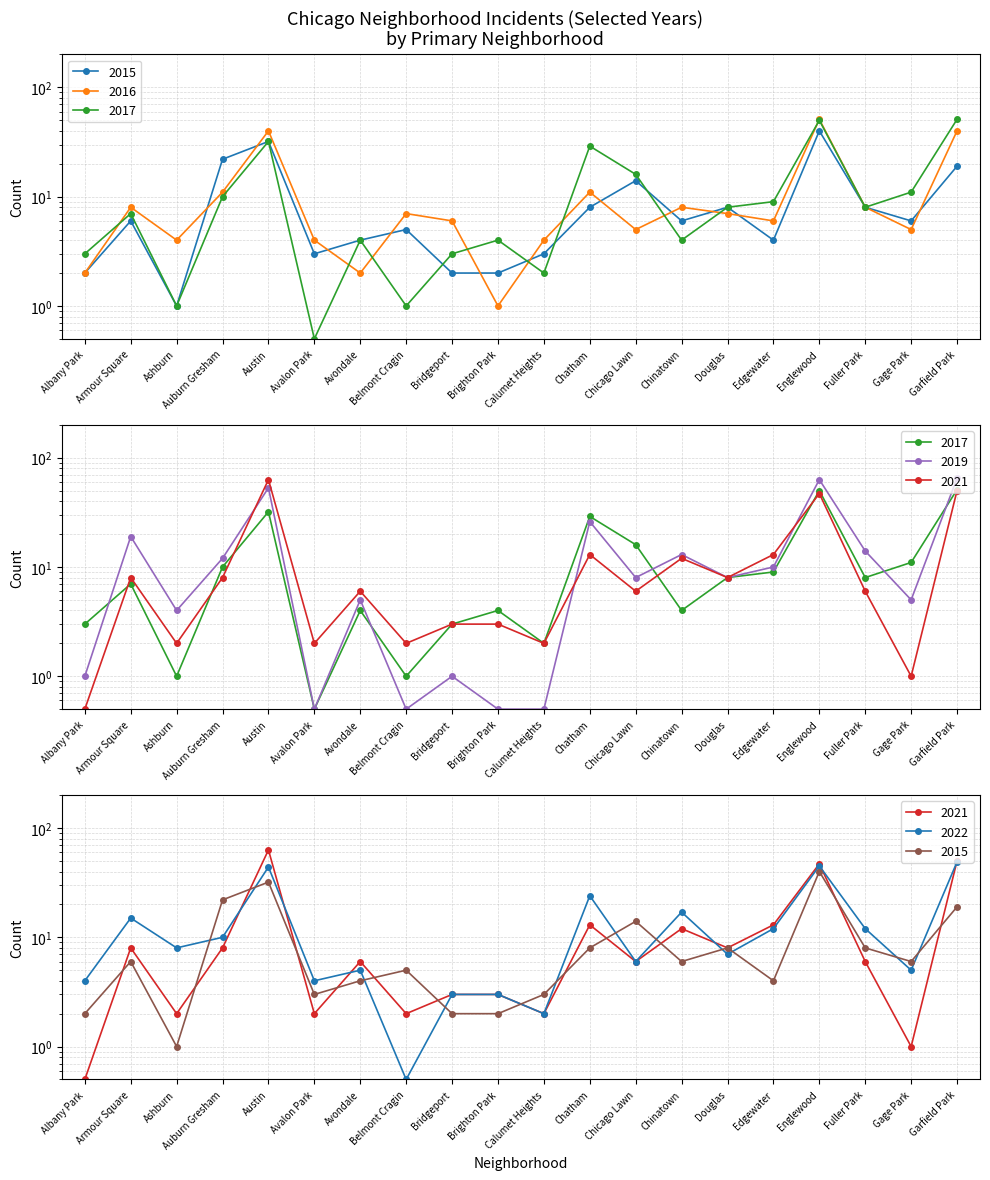

What is the lowest value of the 2019 series?

0.5